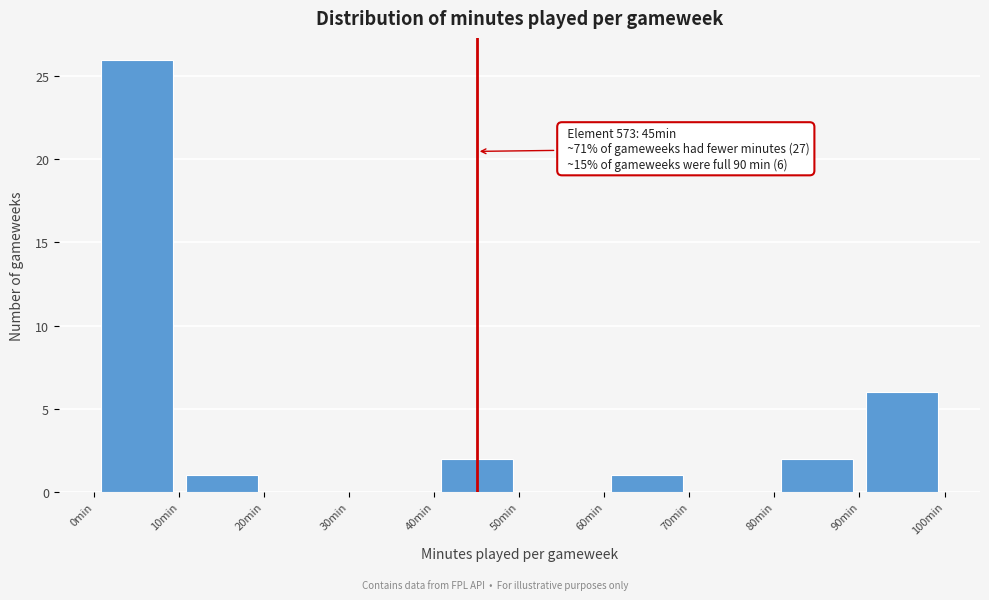

Over which range of the x-axis is the bar tallest?

0 to 10